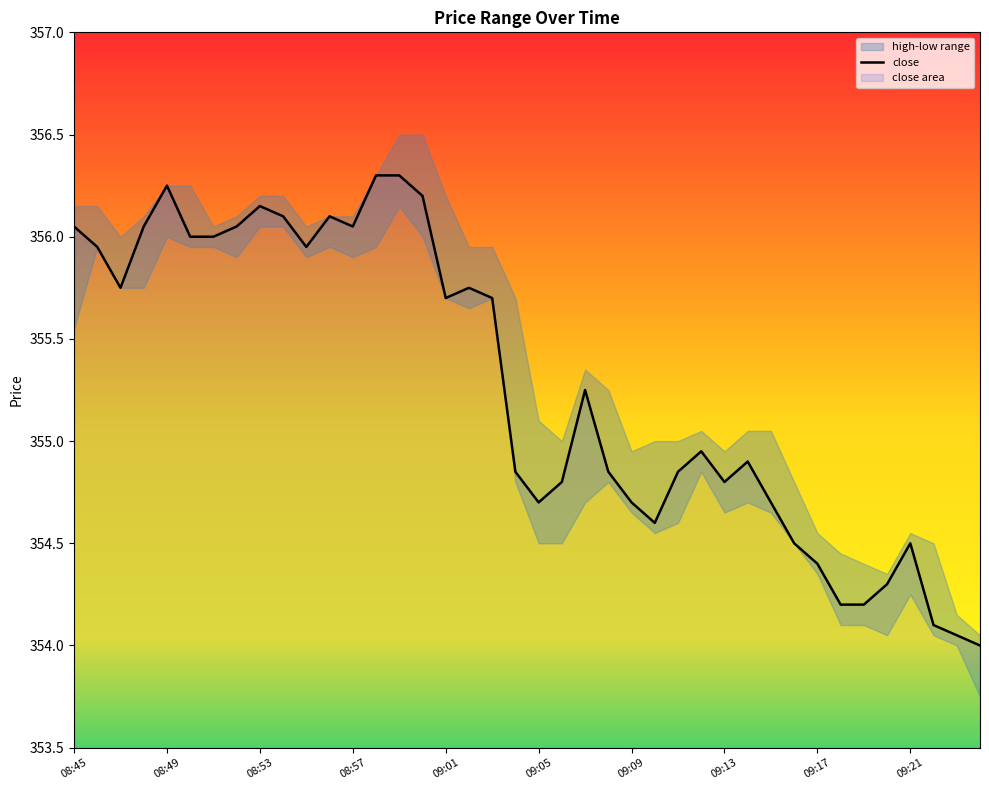

Is it true that close equals 628.0 at 08:53?

False